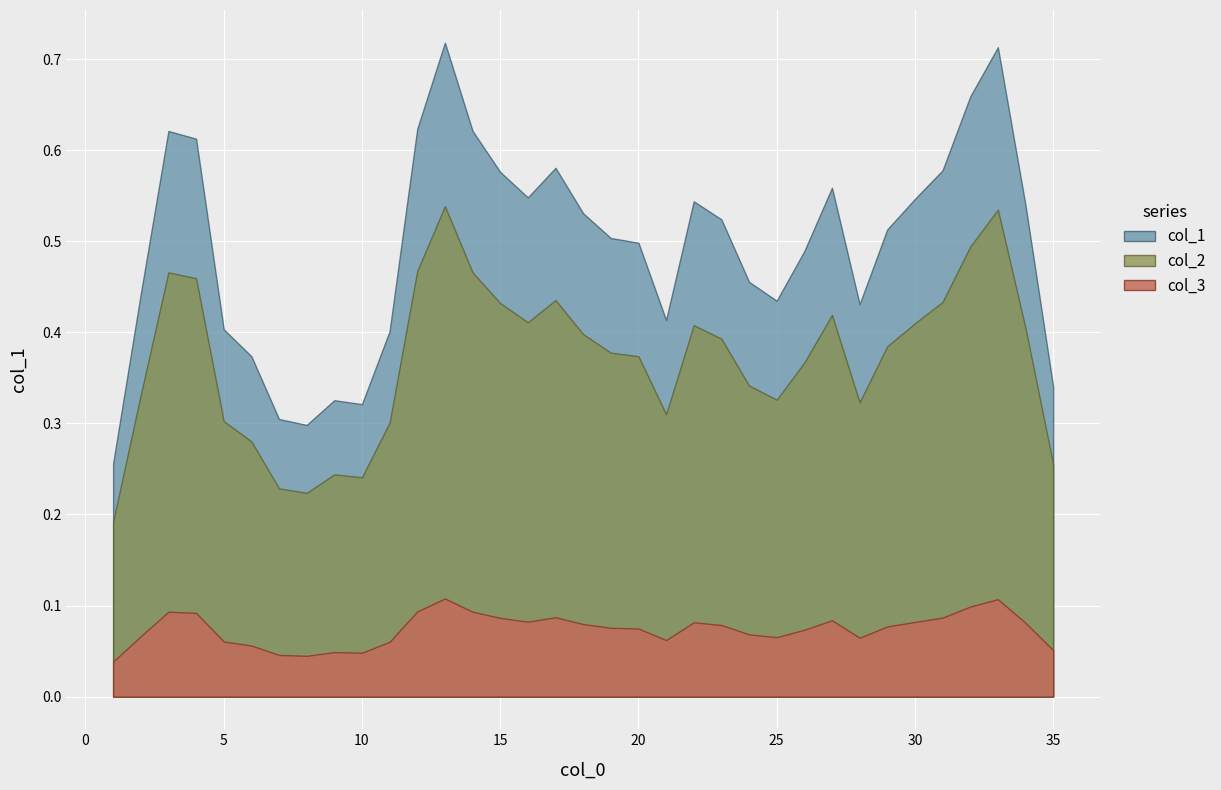

List the series in order of their overall mean, lowest first.

col_3, col_2, col_1